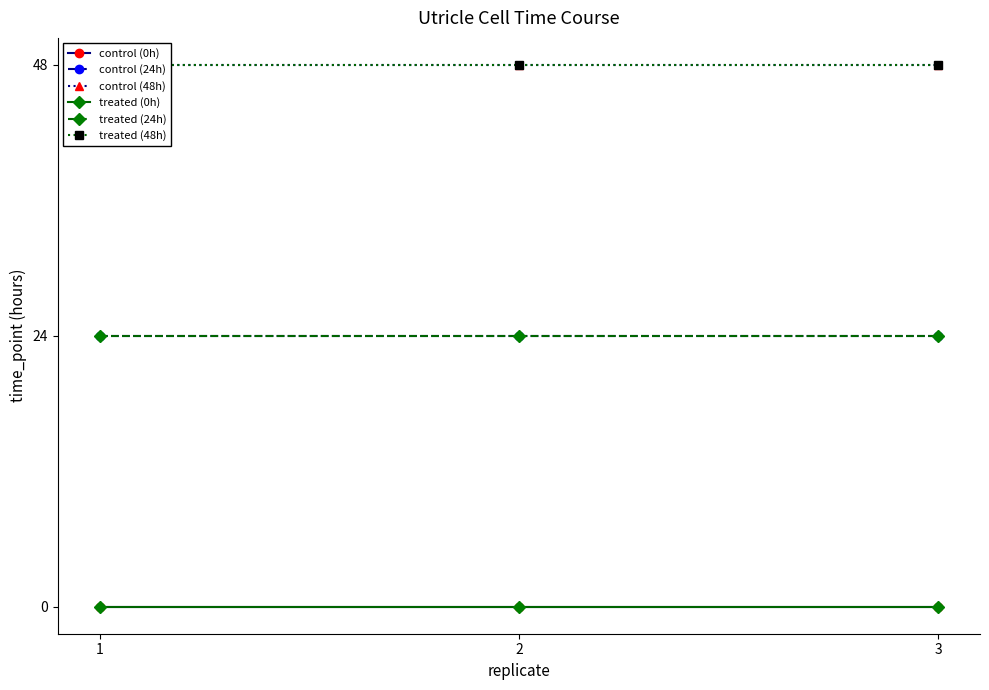

How many lines are shown in the chart?

6